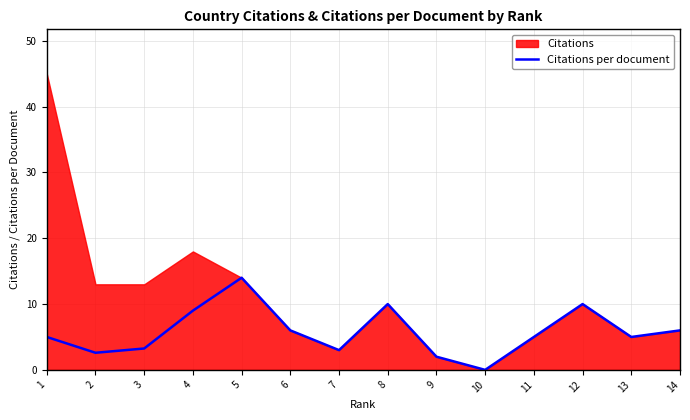

Does the chart have visible grid lines?

Yes